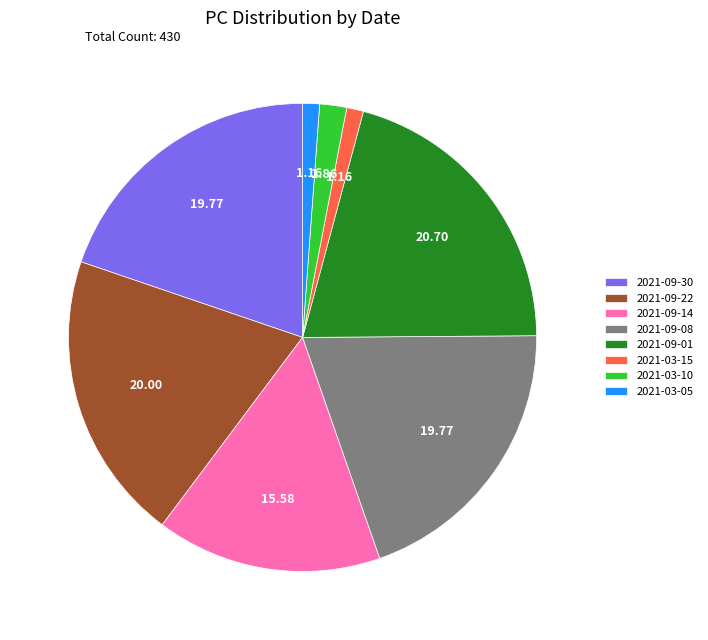

Does 2021-09-01 represent more than half of the total?

No